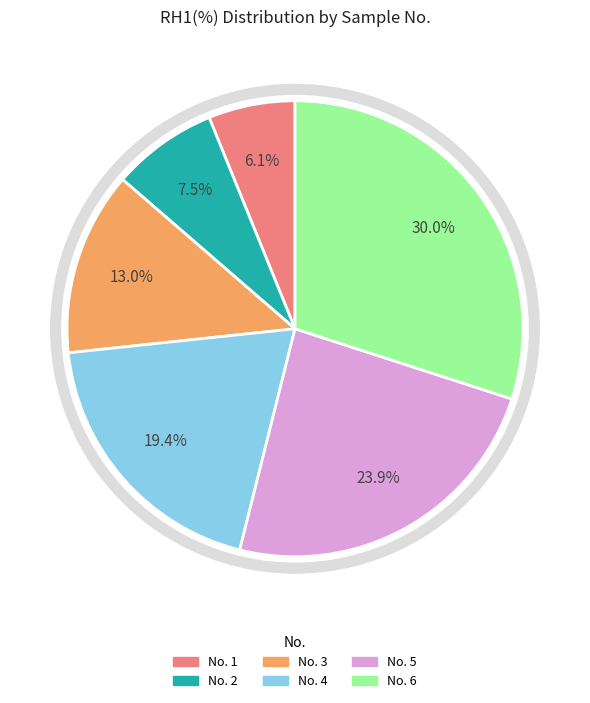

Is the sum of No. 6 and No. 1 greater than half?

No